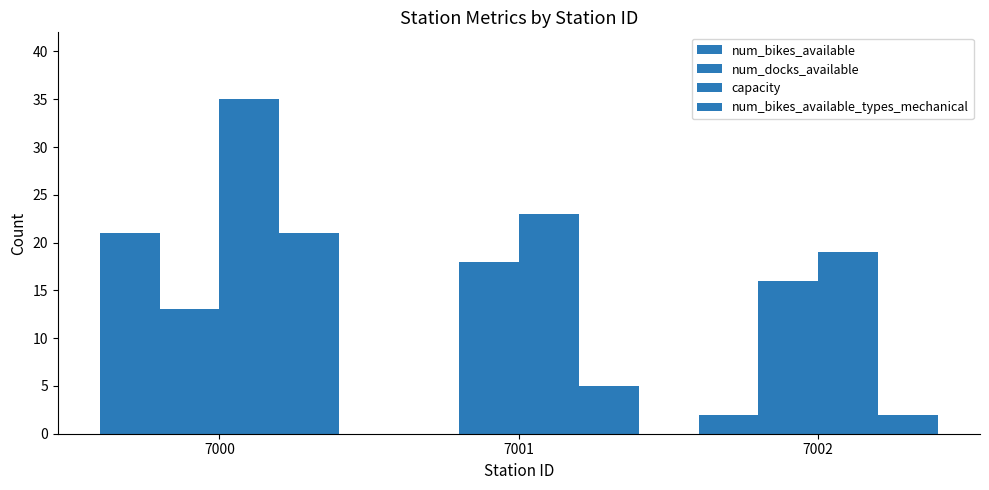

At 7001, list the series in order from largest to smallest.

capacity, num_docks_available, num_bikes_available_types_mechanical, num_bikes_available